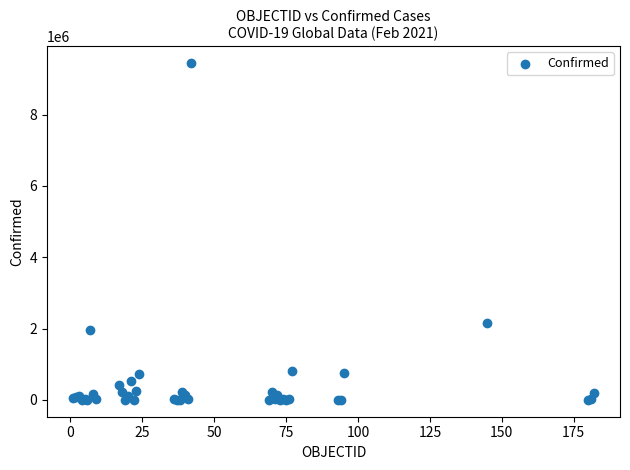

What Y value in the scatter plot is closest to 4723673?

2142660